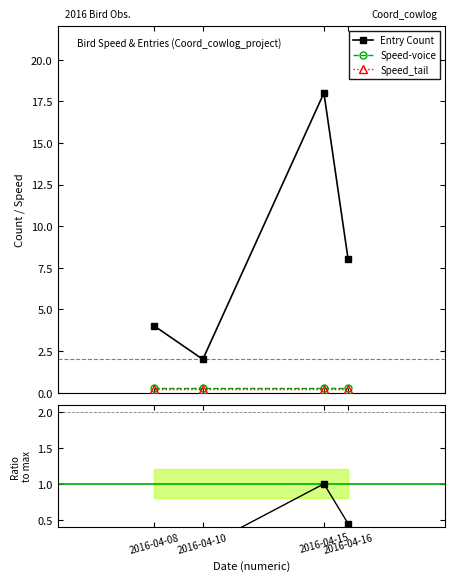

What is the sum of the Speed-voice values at 2016-04-16 and 2016-04-15?

0.6